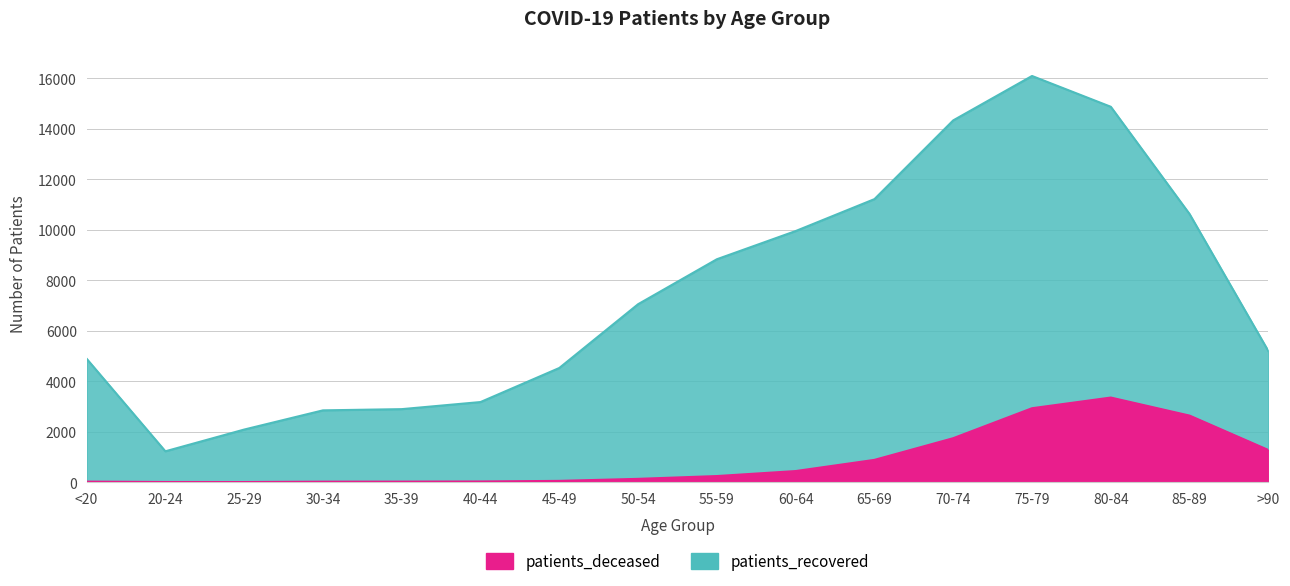

What is the total value across all series at <20?

4889